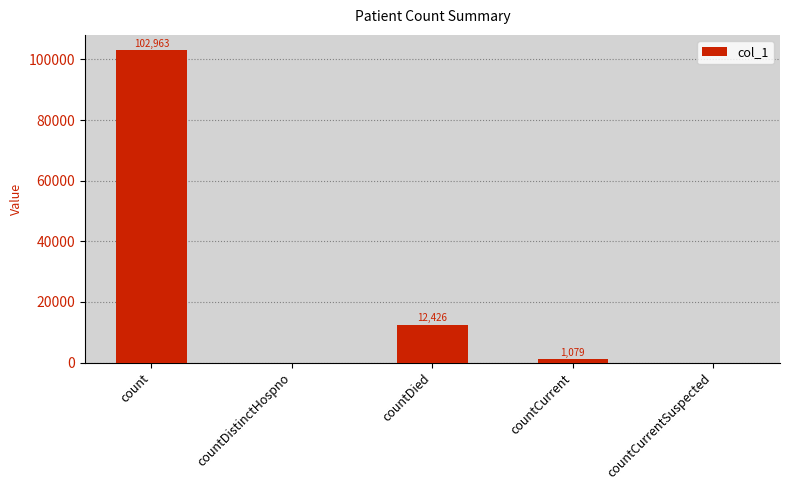

What is the average value?

23294